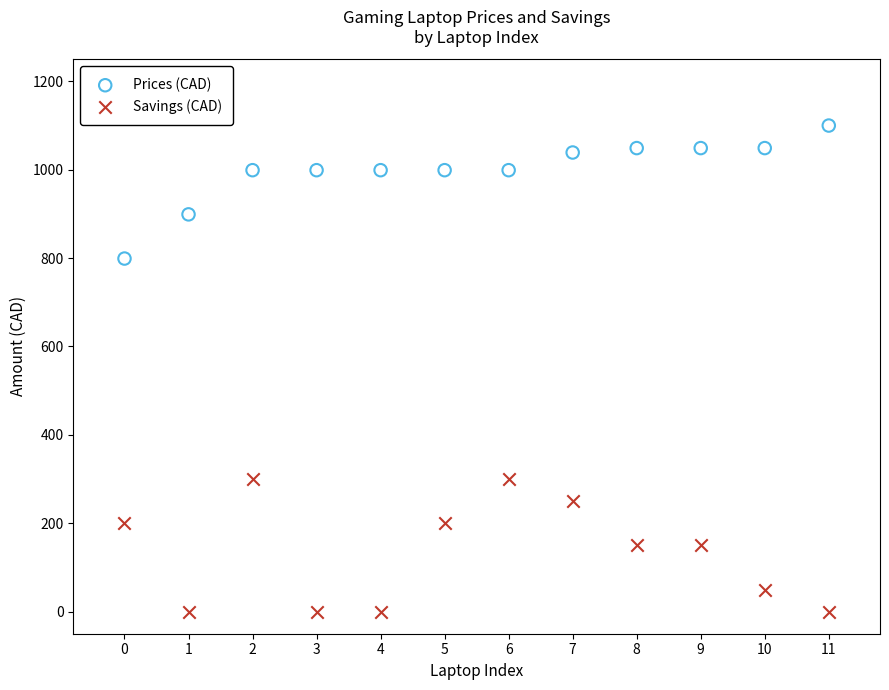

Which series contains the highest Y value?

Prices (CAD)